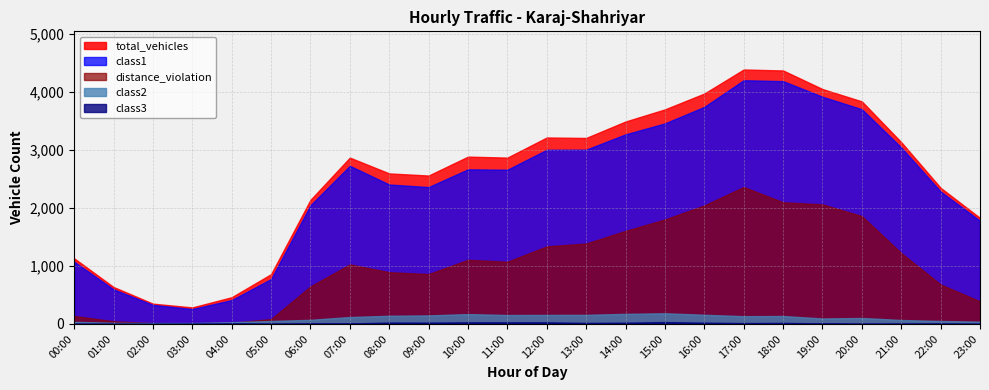

At which label does distance_violation reach its peak?

17:00